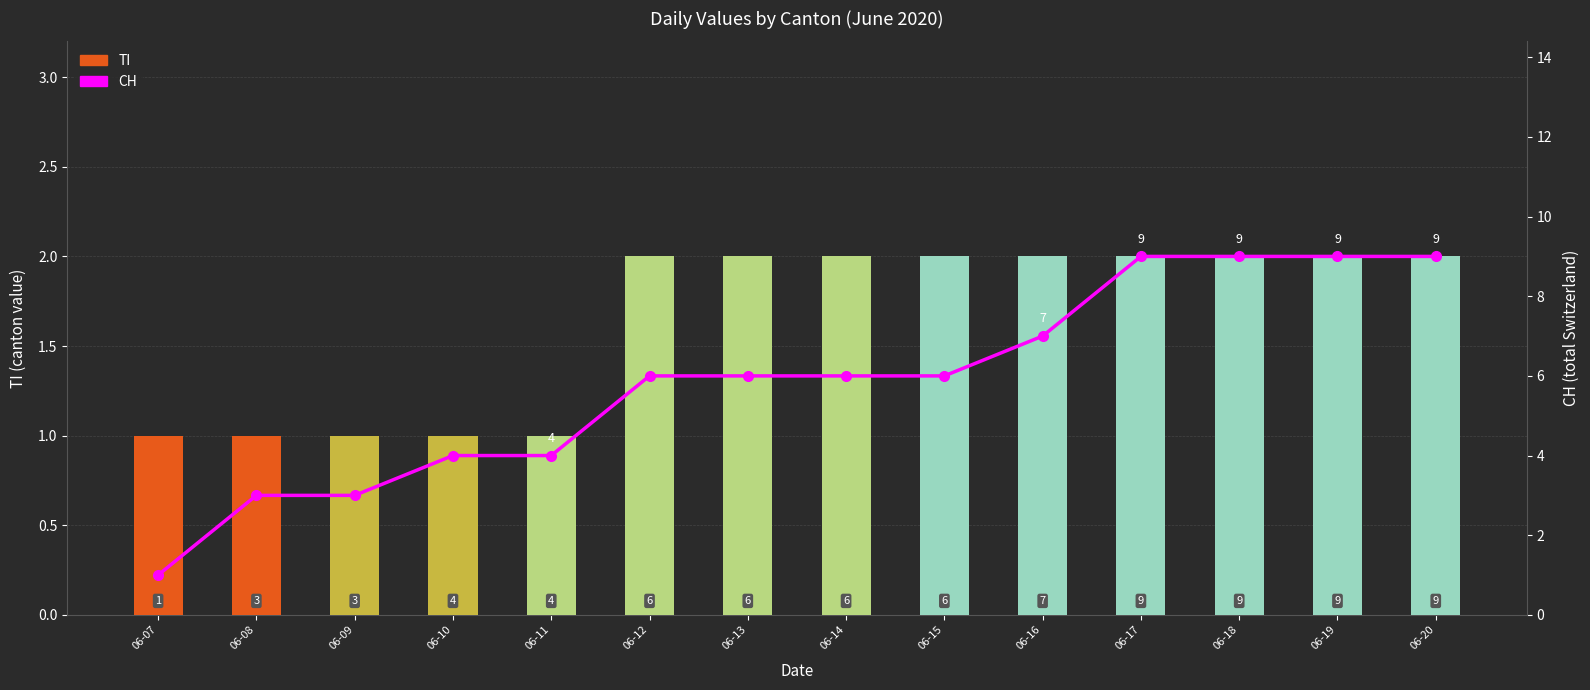

At which category is the sum across all series the highest?

06-17